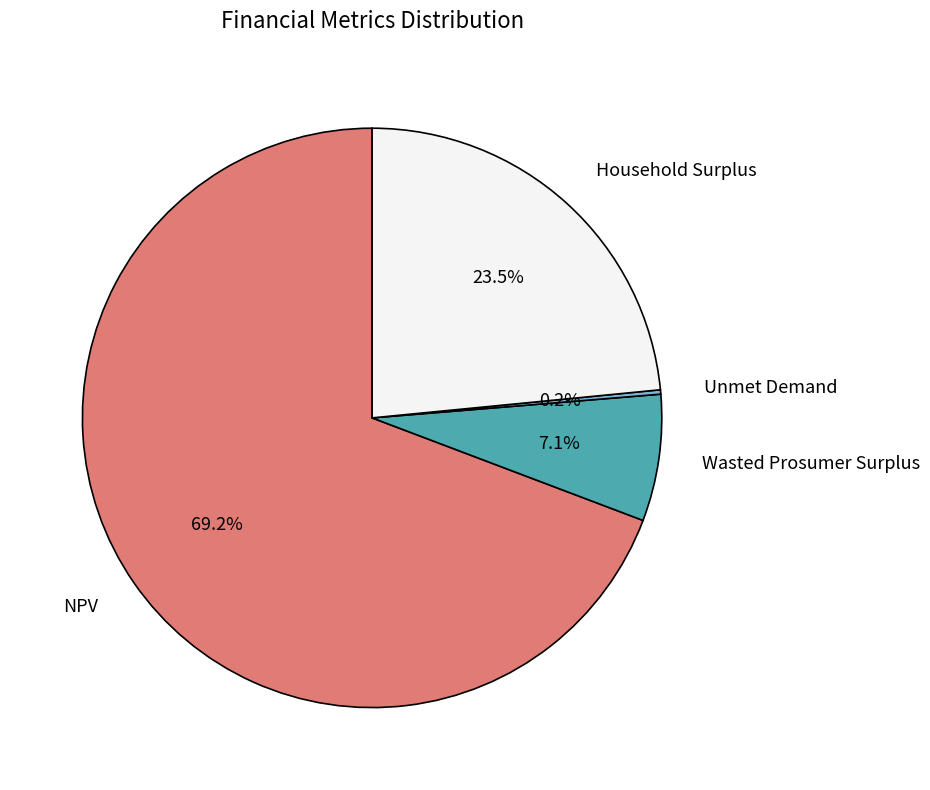

Is there a majority slice in this chart?

Yes